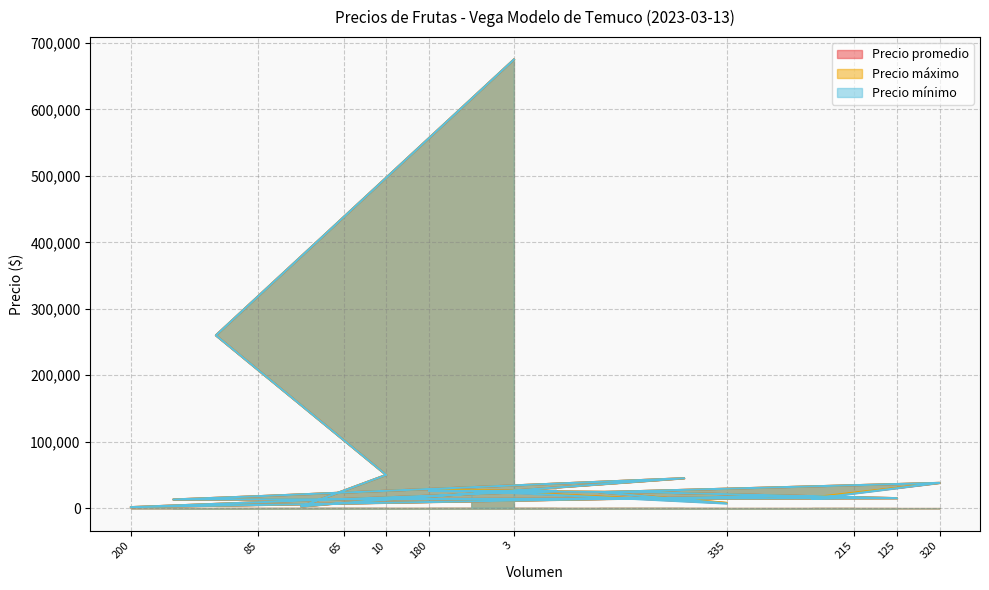

List the series in order of their peak value, lowest first.

Precio promedio, Precio máximo, Precio mínimo